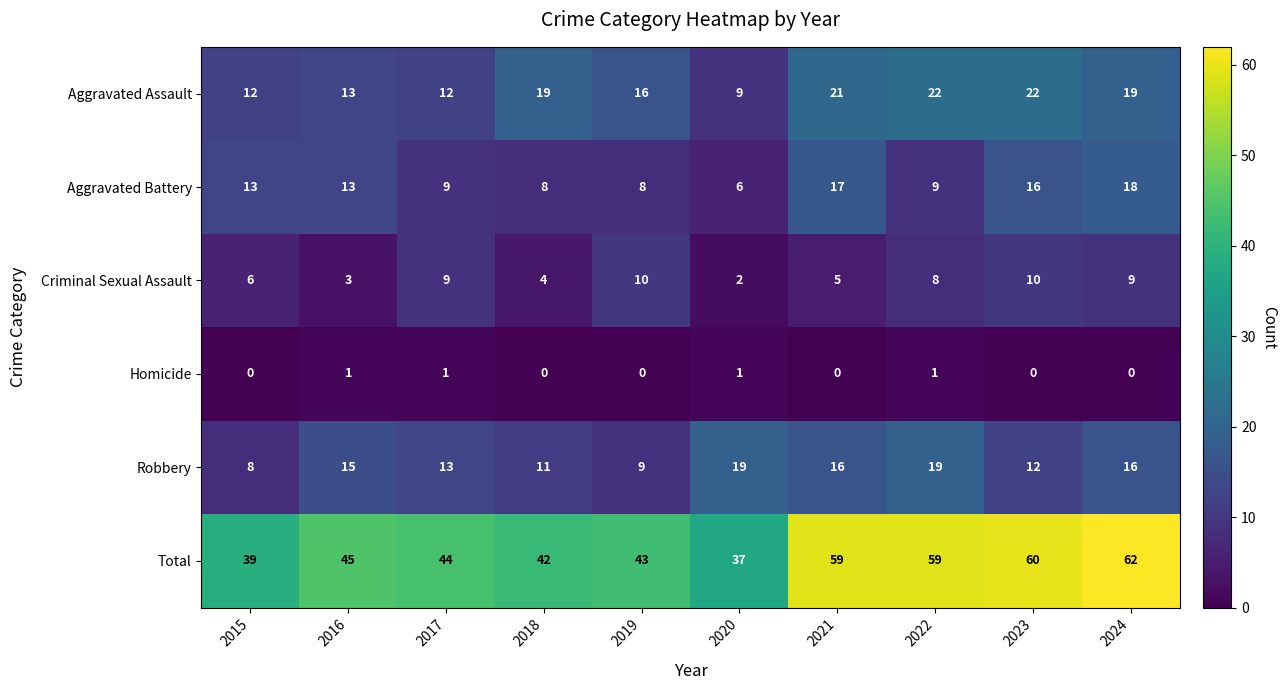

True or false: Aggravated Assault has a value of 20 at 2016.

False